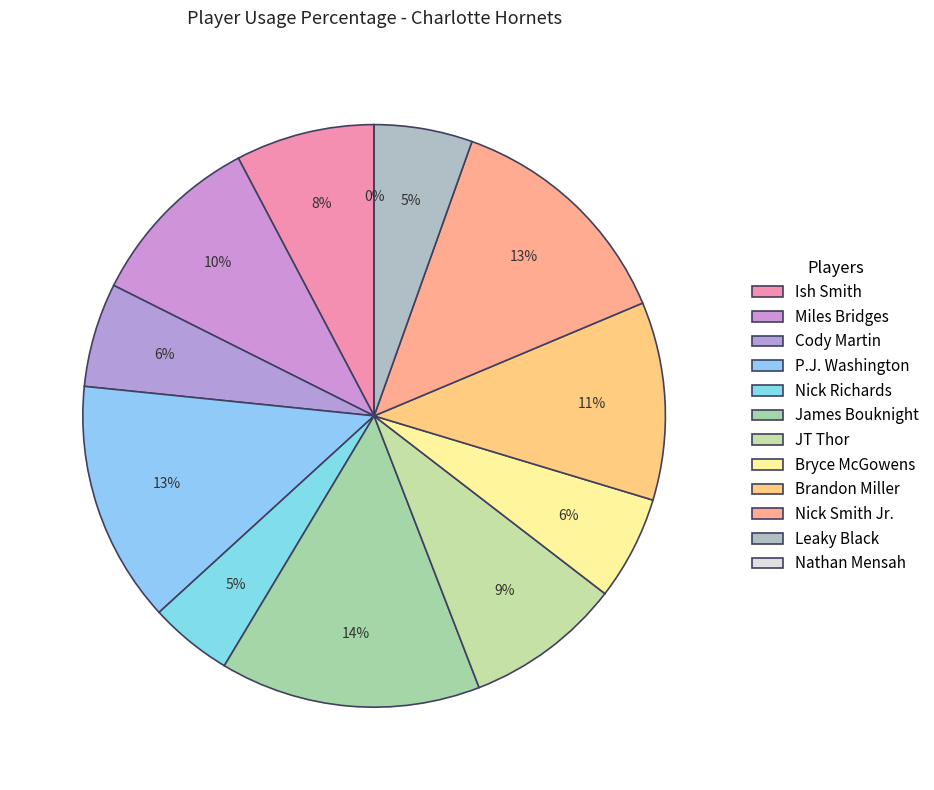

Which category has the smallest portion of the pie?

Nathan Mensah